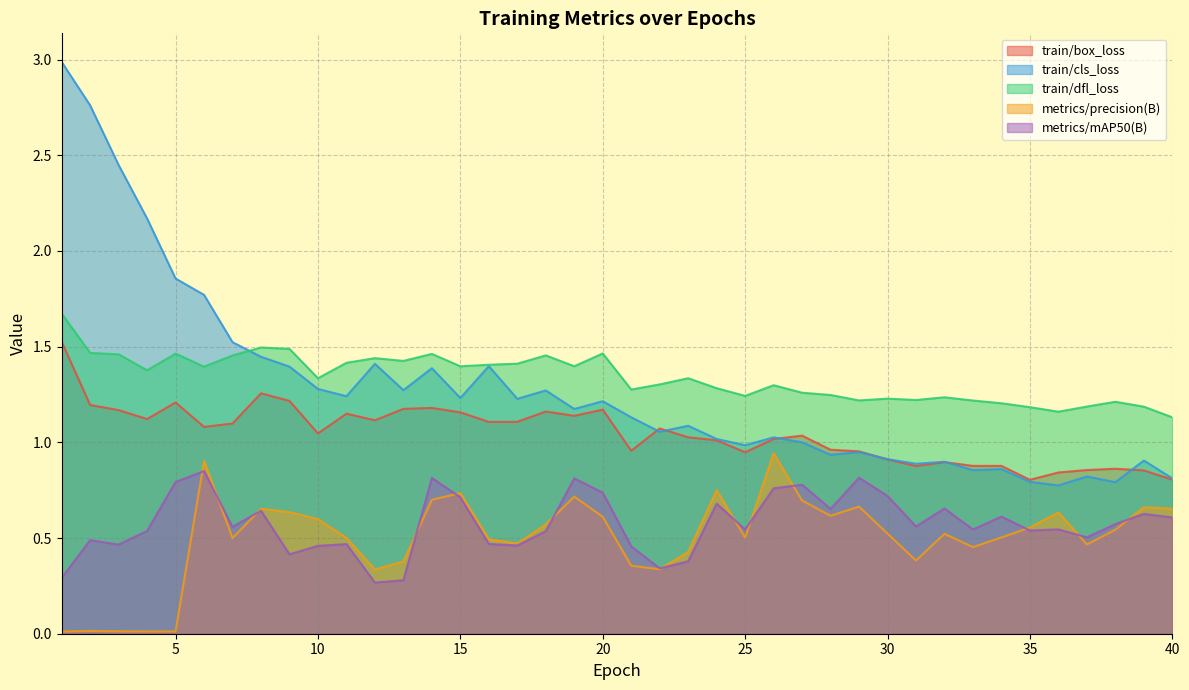

What is the value of the train/dfl_loss point at the 7th from the left?

1.5